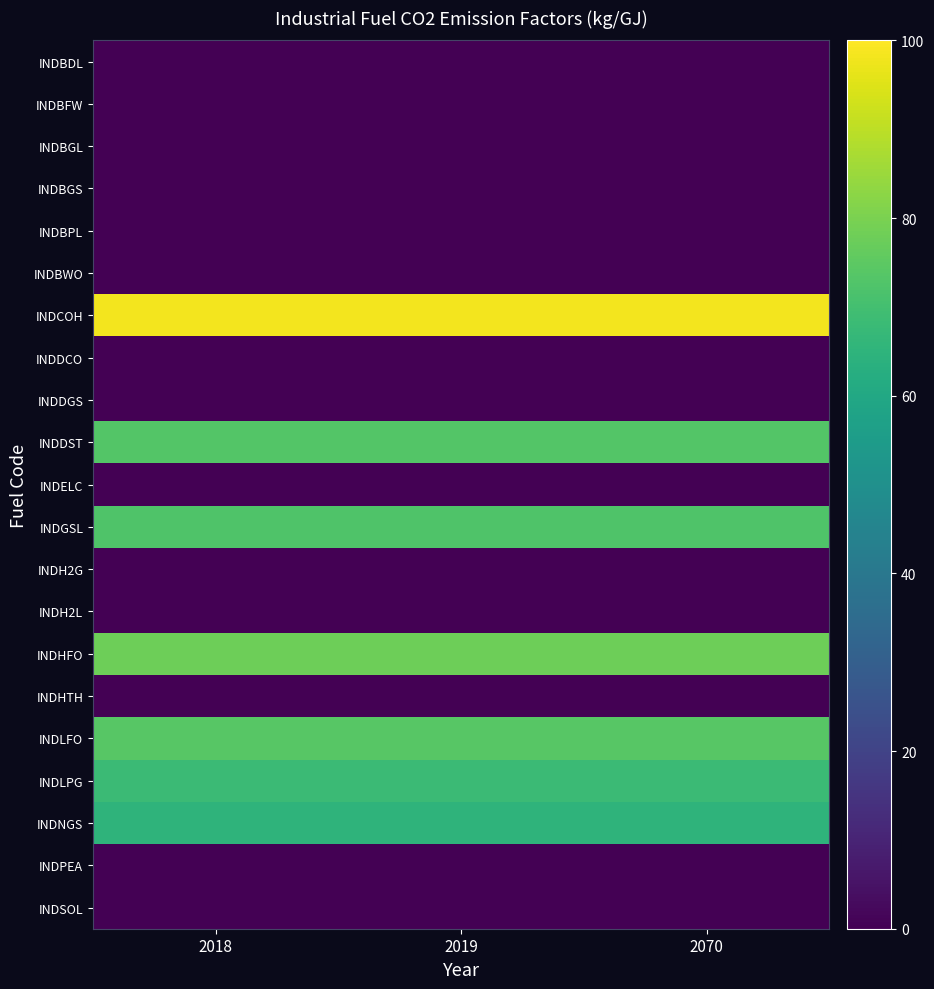

What is the maximum value shown in the chart?

98.3